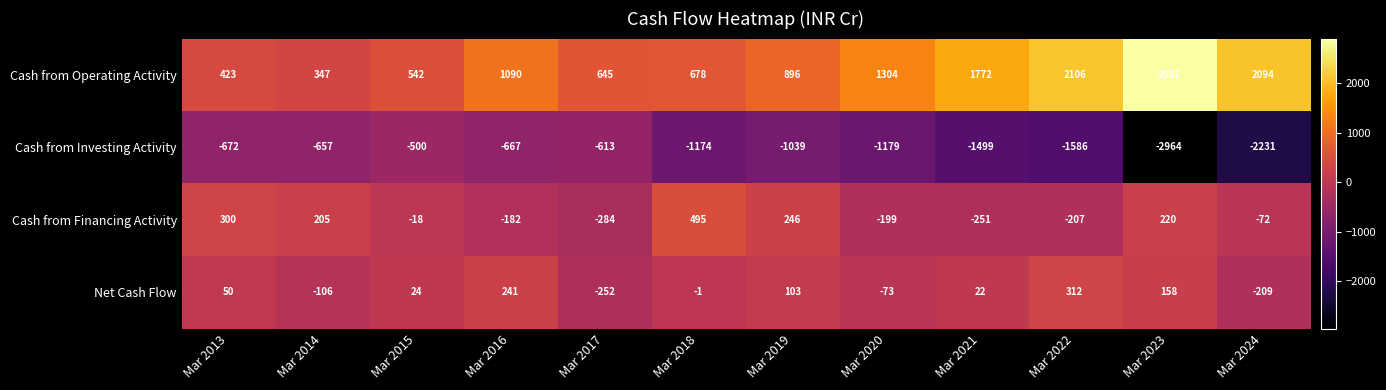

True or false: Net Cash Flow has a value of -1 at Mar 2018.

True